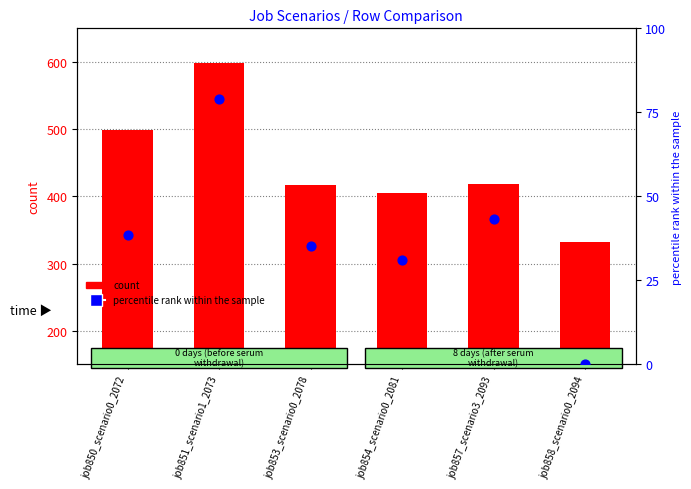

Which series has the largest total across all categories?

count